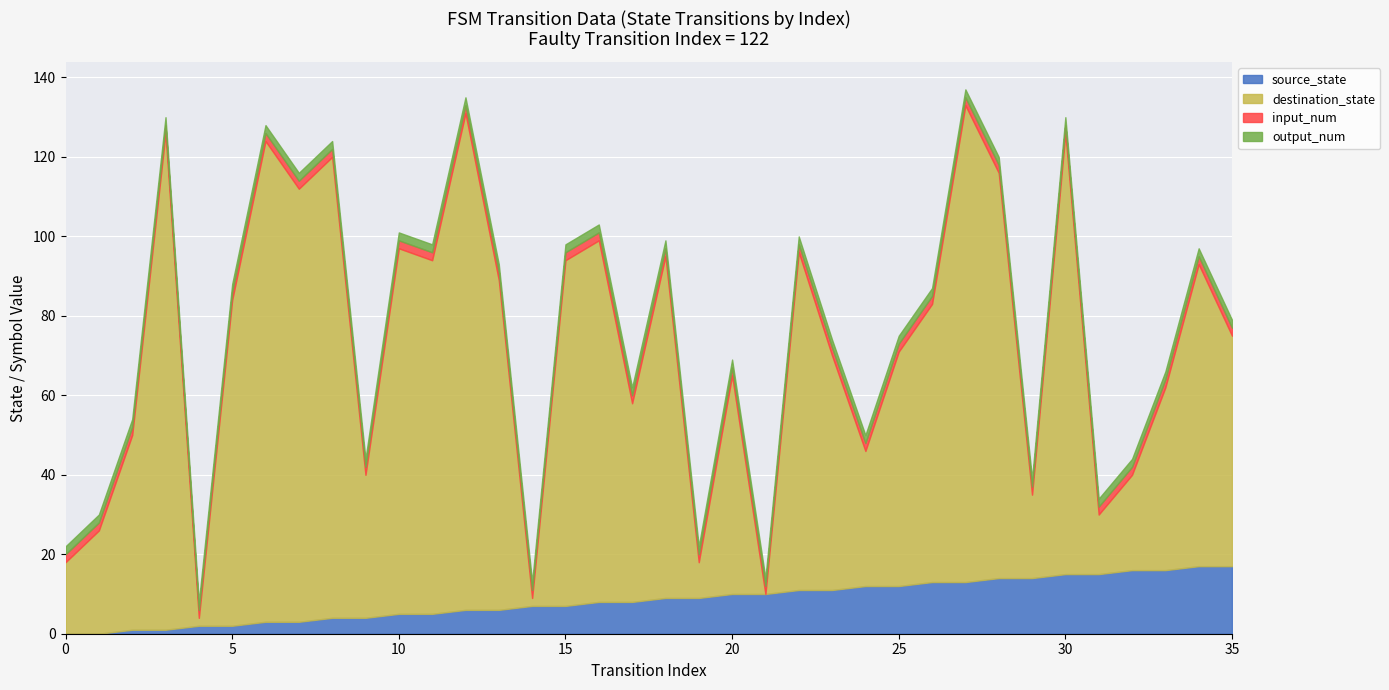

At which category does destination_state reach its first local valley?

4